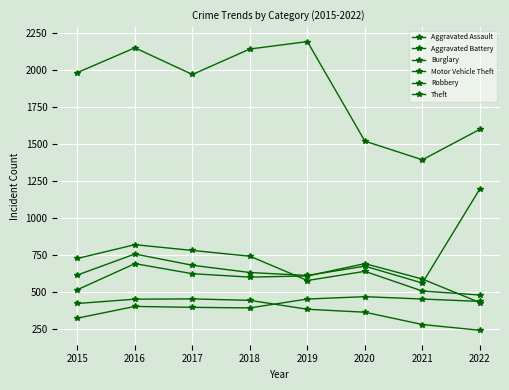

How many lines are shown in the chart?

6